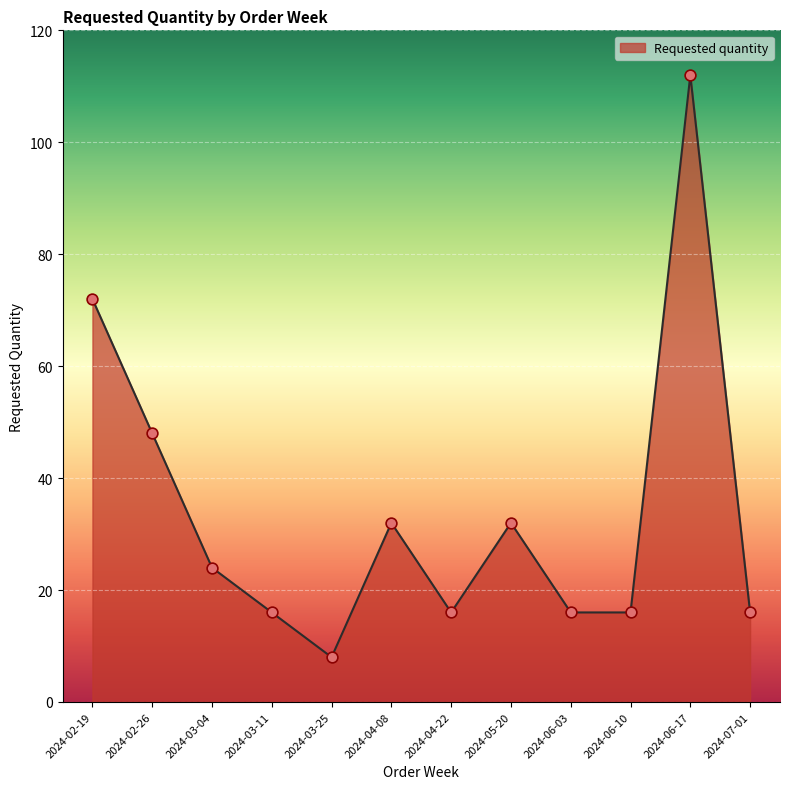

What is the ratio of the value at 2024-05-20 to the value at 2024-03-25?

4.0